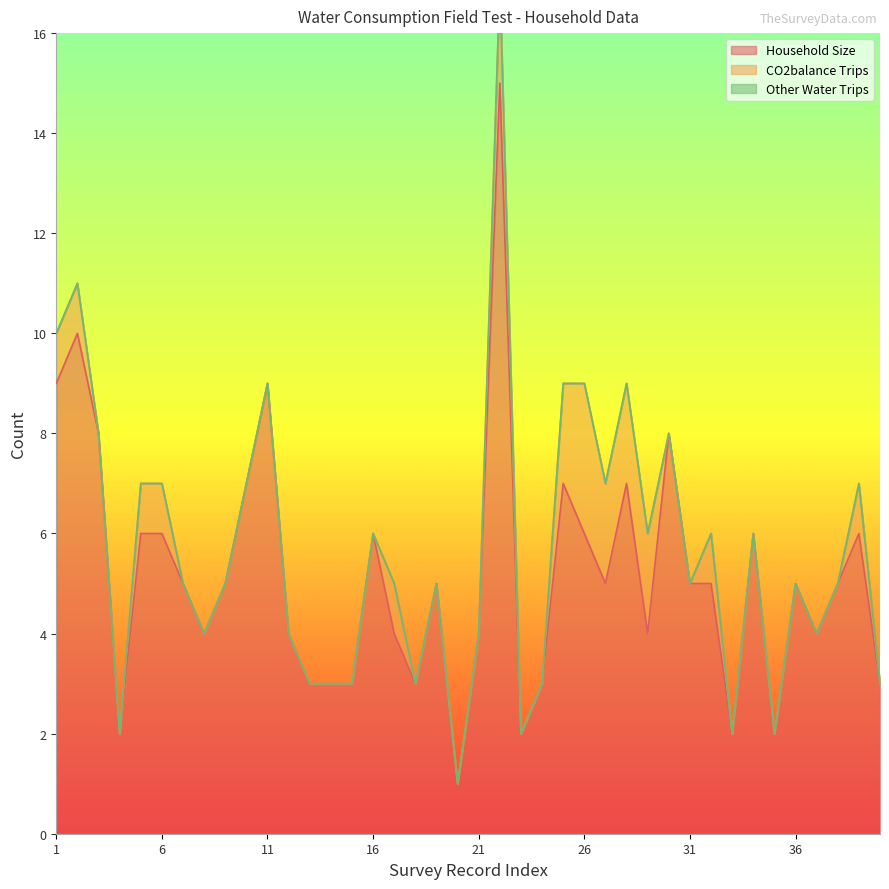

Read the Household Size value at 10, to the nearest 5.

5